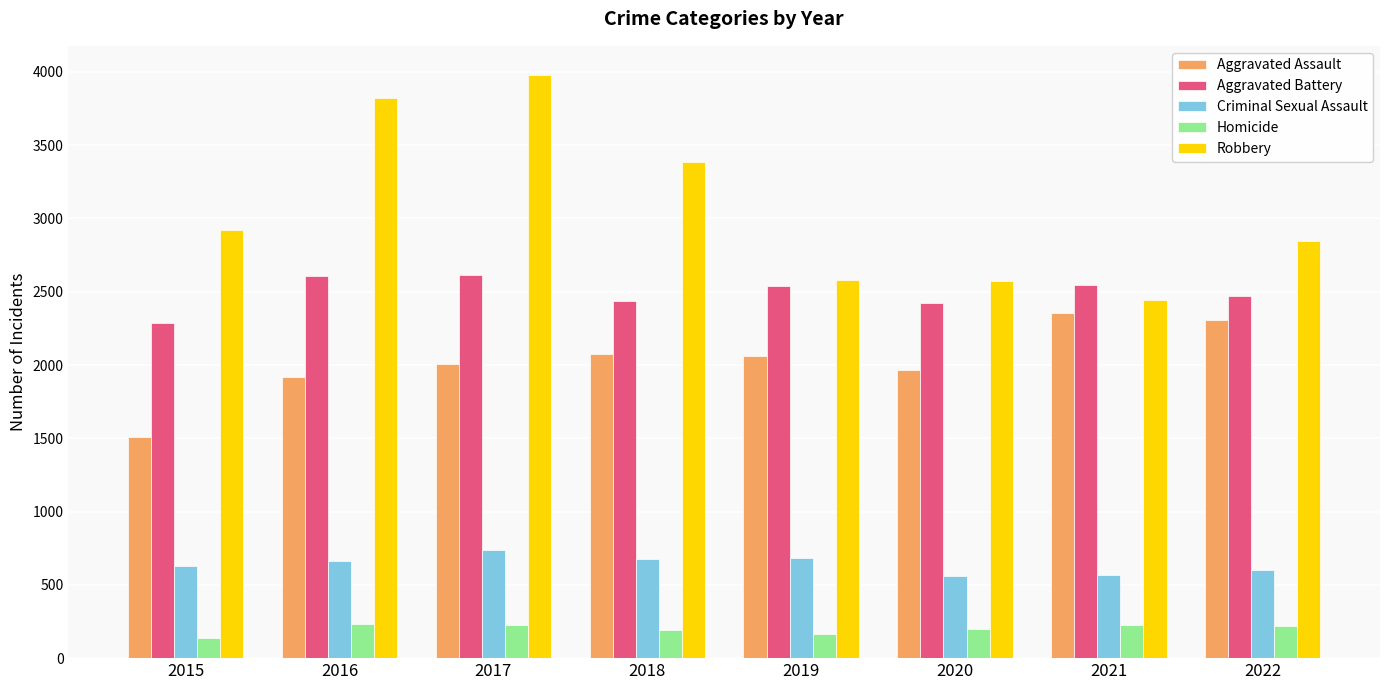

At 2016, list the series in order from largest to smallest.

Robbery, Aggravated Battery, Aggravated Assault, Criminal Sexual Assault, Homicide